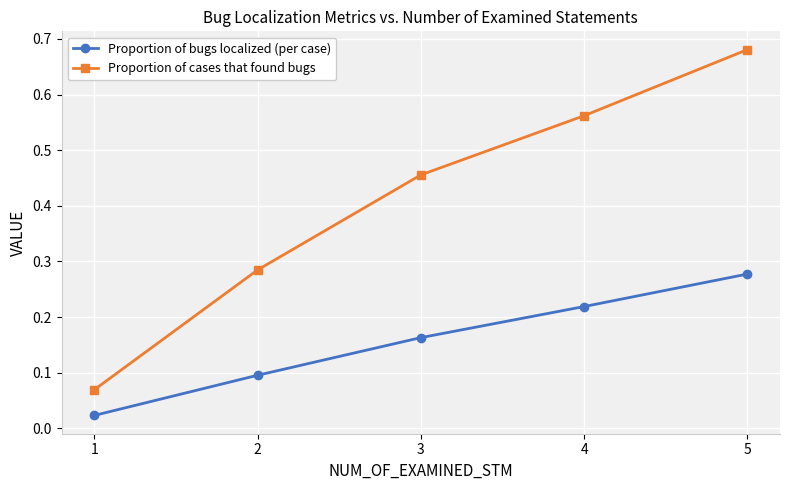

List the labels in order of Proportion of bugs localized (per case) value, largest first.

5, 4, 3, 2, 1